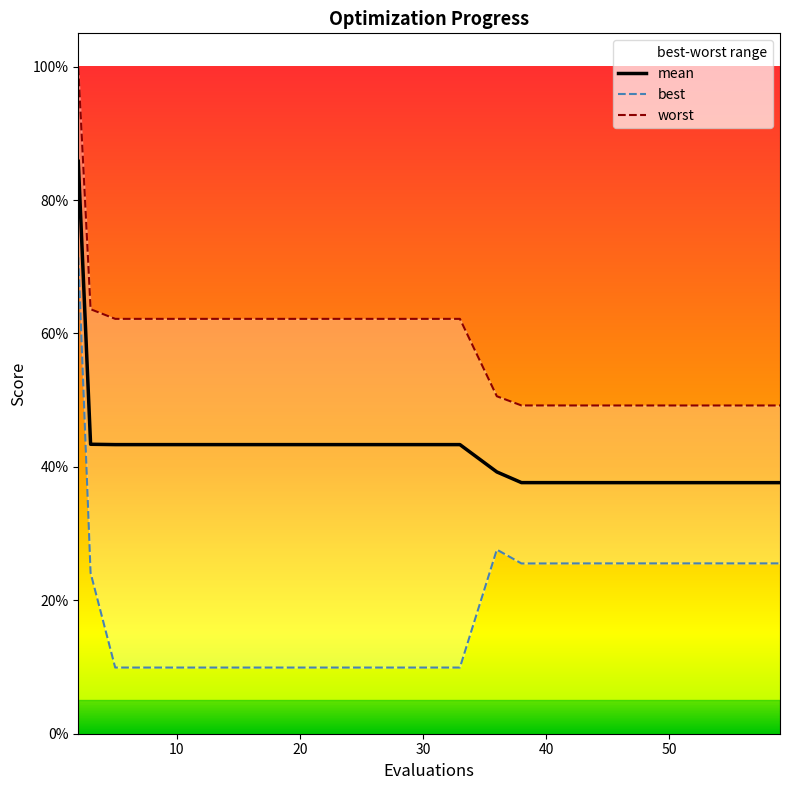

True or false: best and worst cross at least once.

False